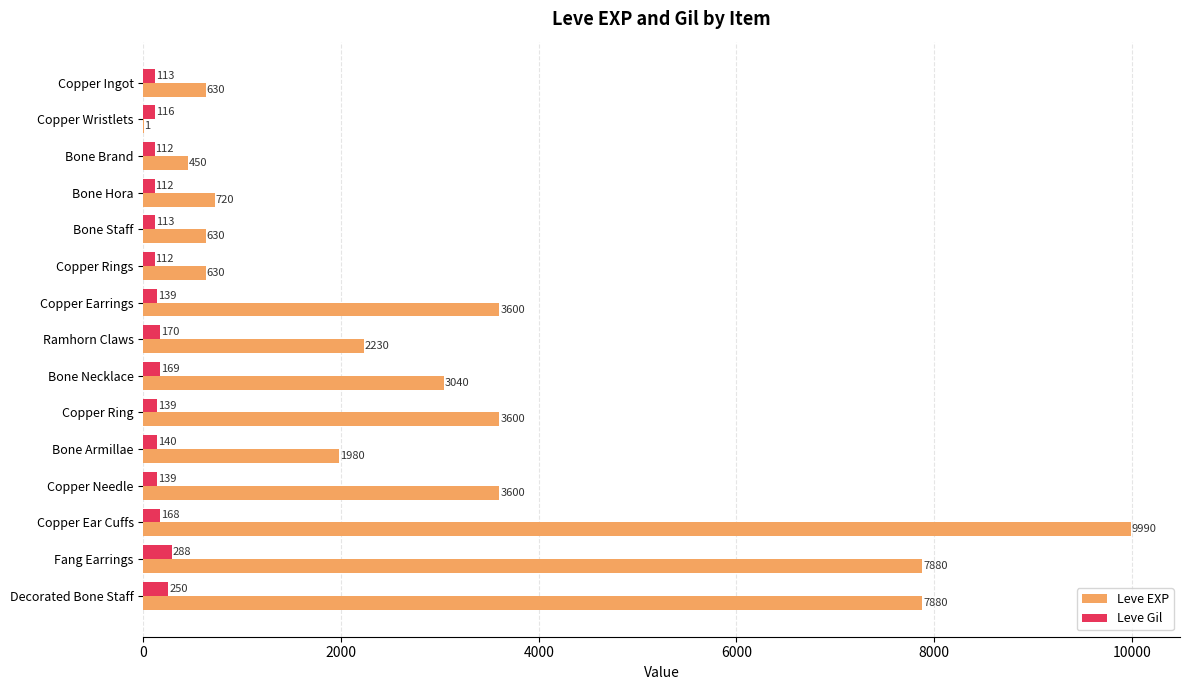

The value of Leve Gil at Copper Ingot is 113. True or false?

True